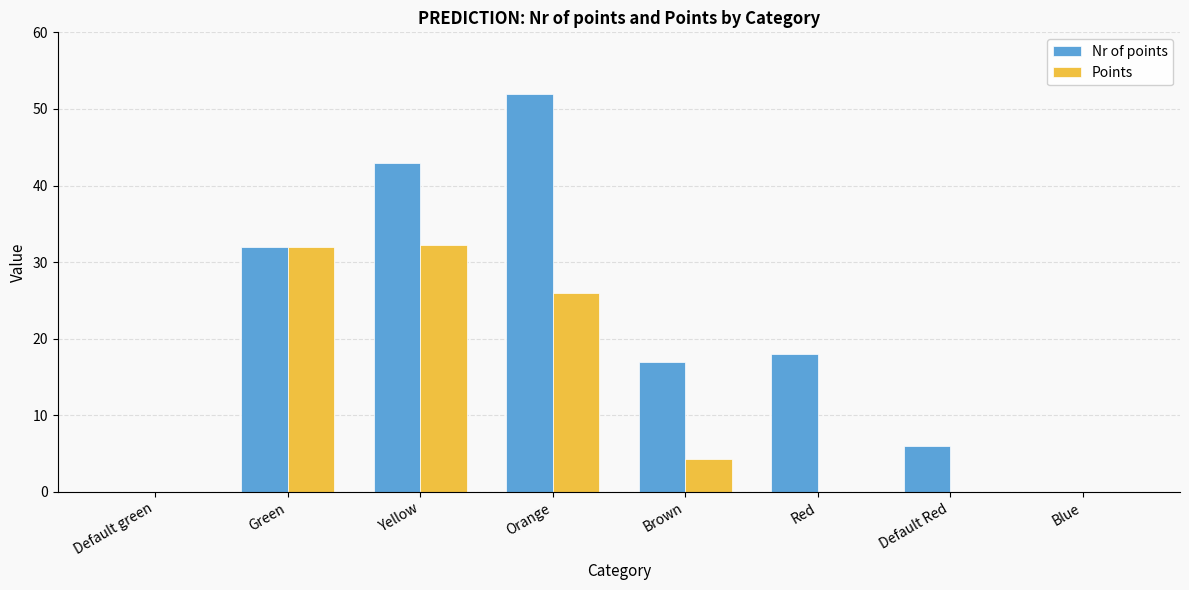

How many distinct data groups are displayed?

2